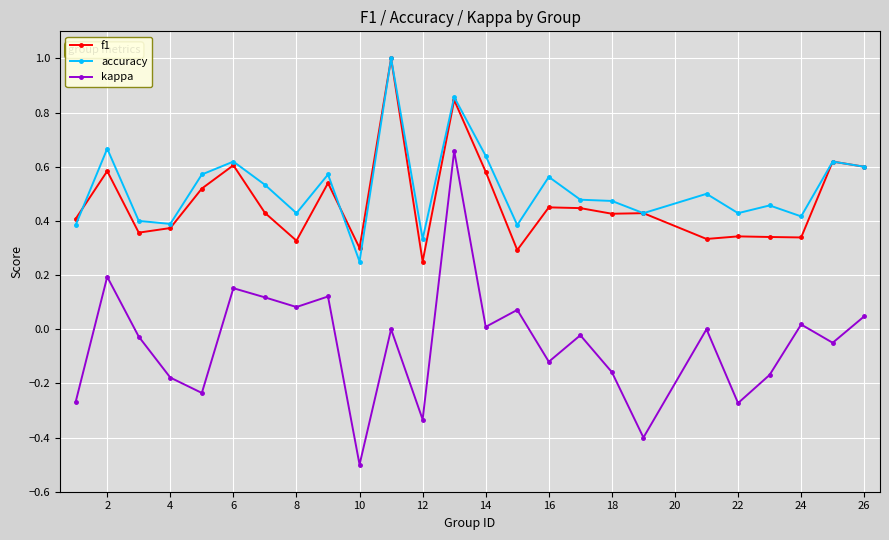

True or false: accuracy and kappa intersect in this chart.

False